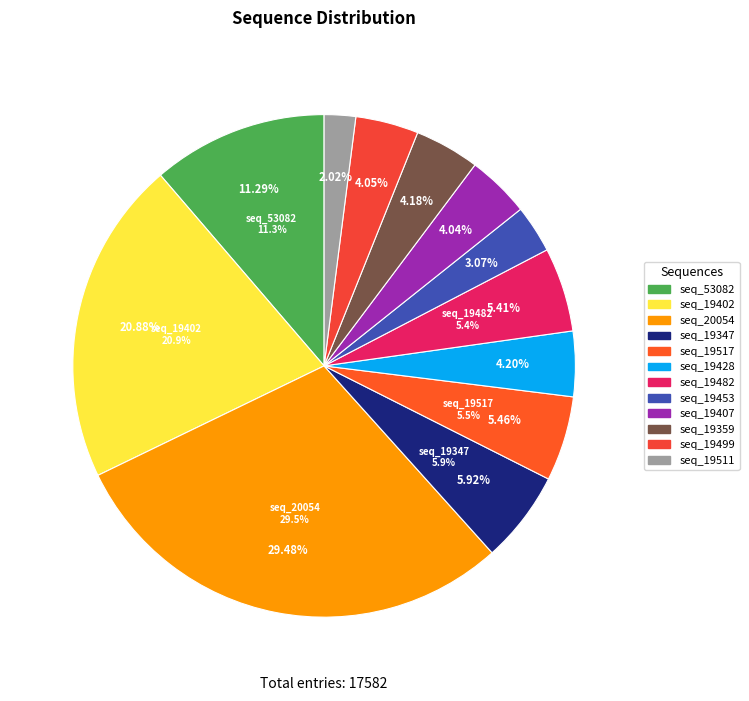

Is it true that sequence_19407 is 17% of the pie?

False